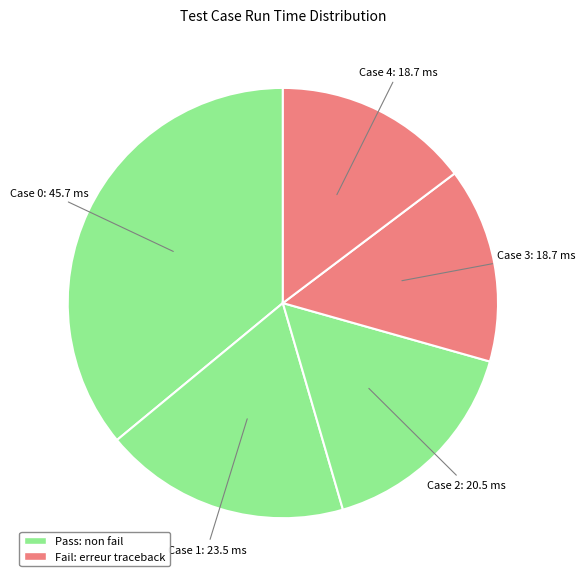

How many segments does this pie chart have?

5